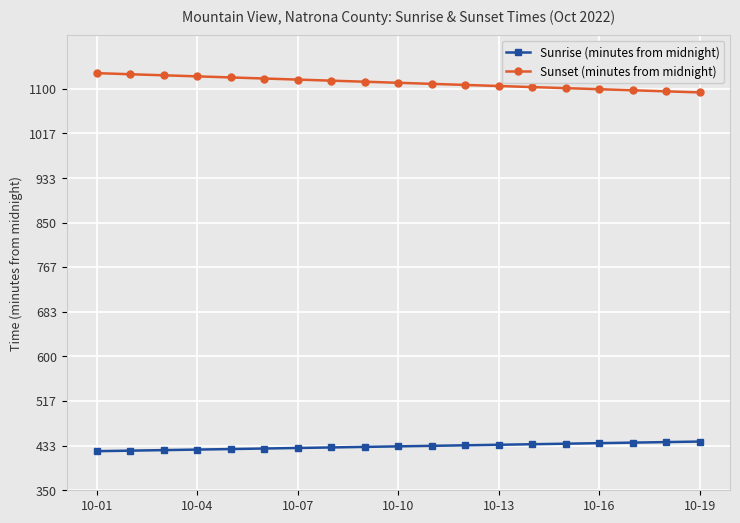

Does the chart have visible grid lines?

Yes